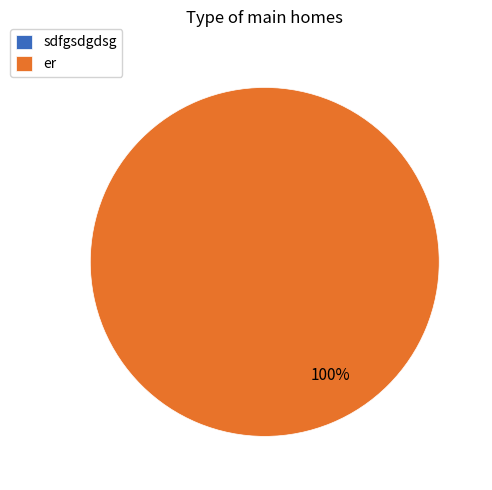

Does sdfgsdgdsg account for over 50% of the chart?

No